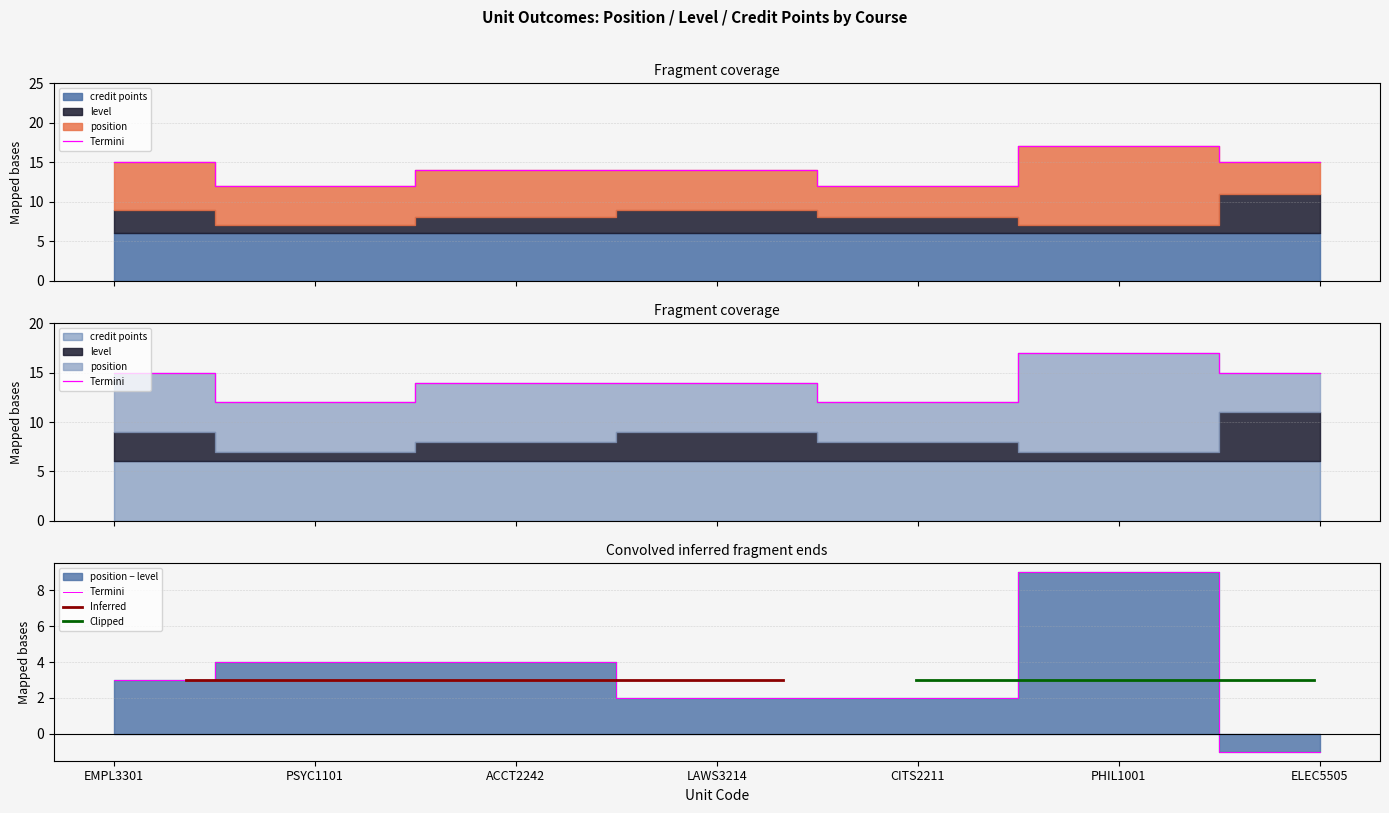

True or false: level and credit points cross at least once.

False